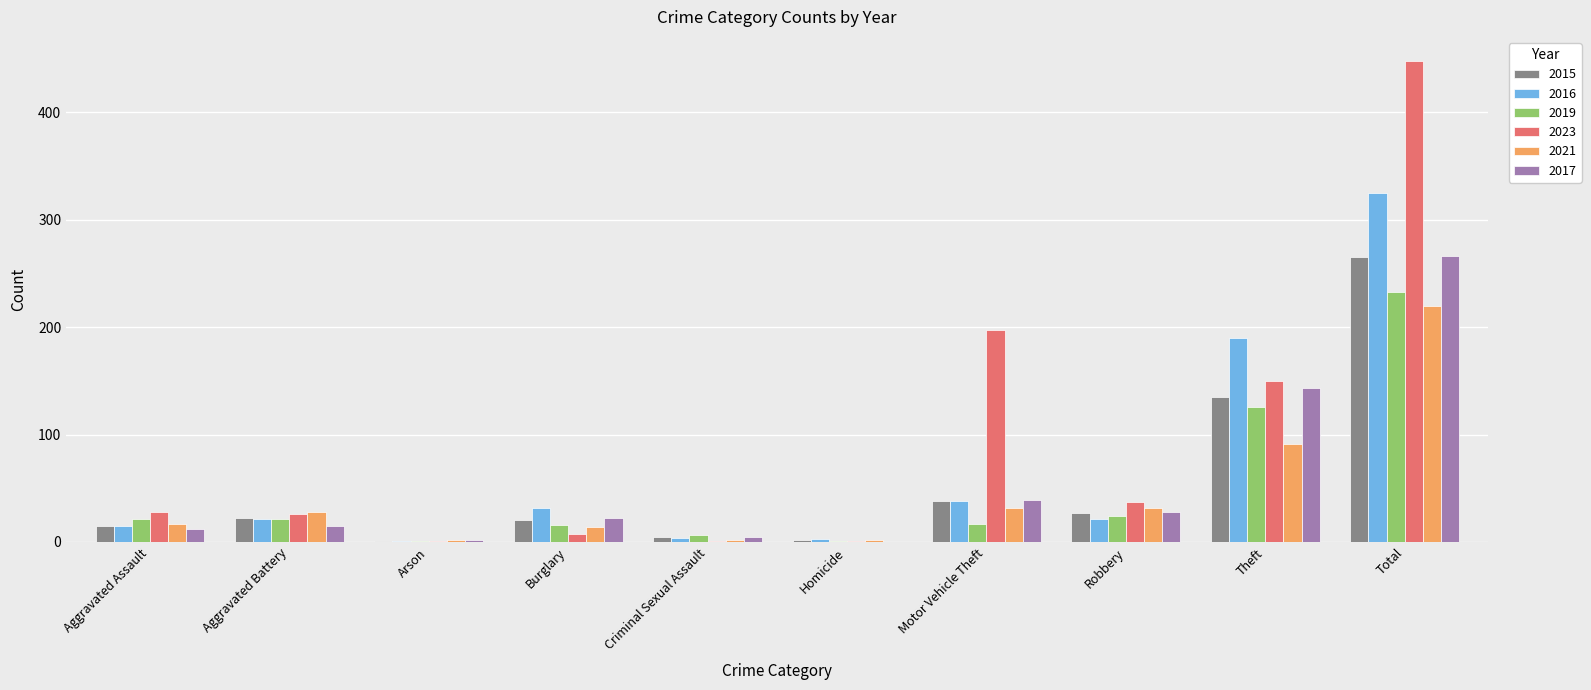

At which category is the sum across all series the highest?

Total